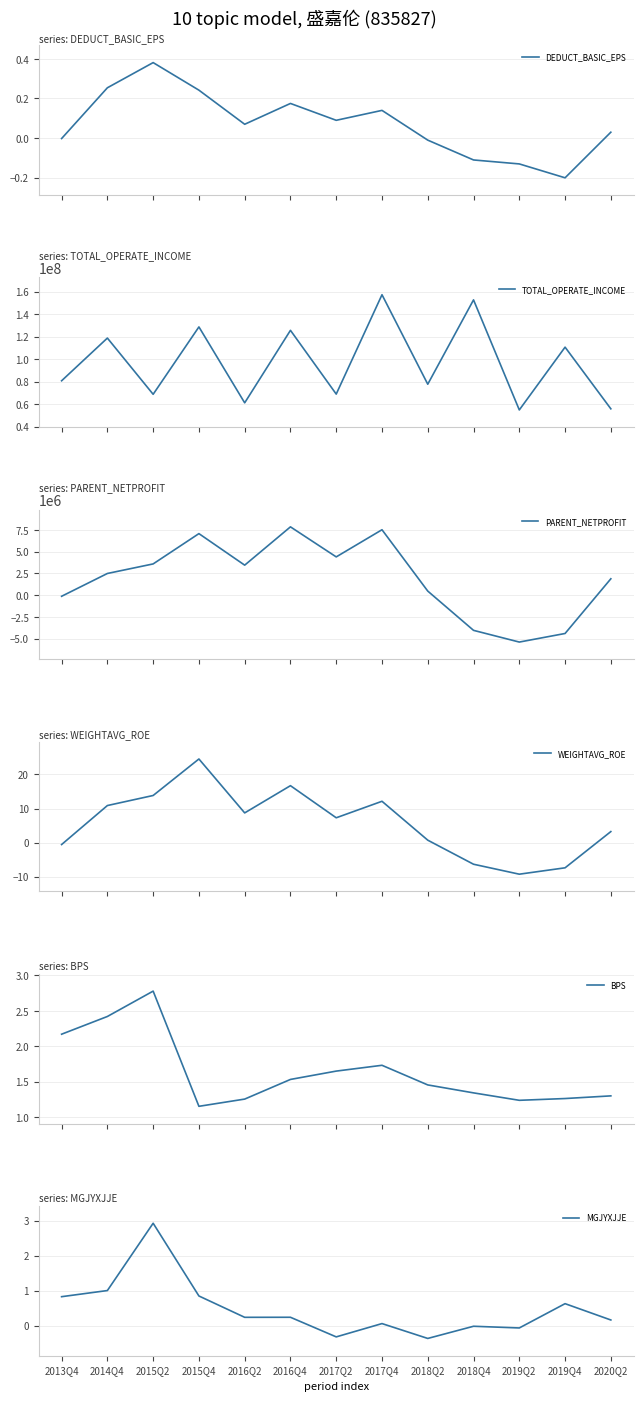

What is the difference between the second highest and minimum values in the DEDUCT_BASIC_EPS series?

0.5